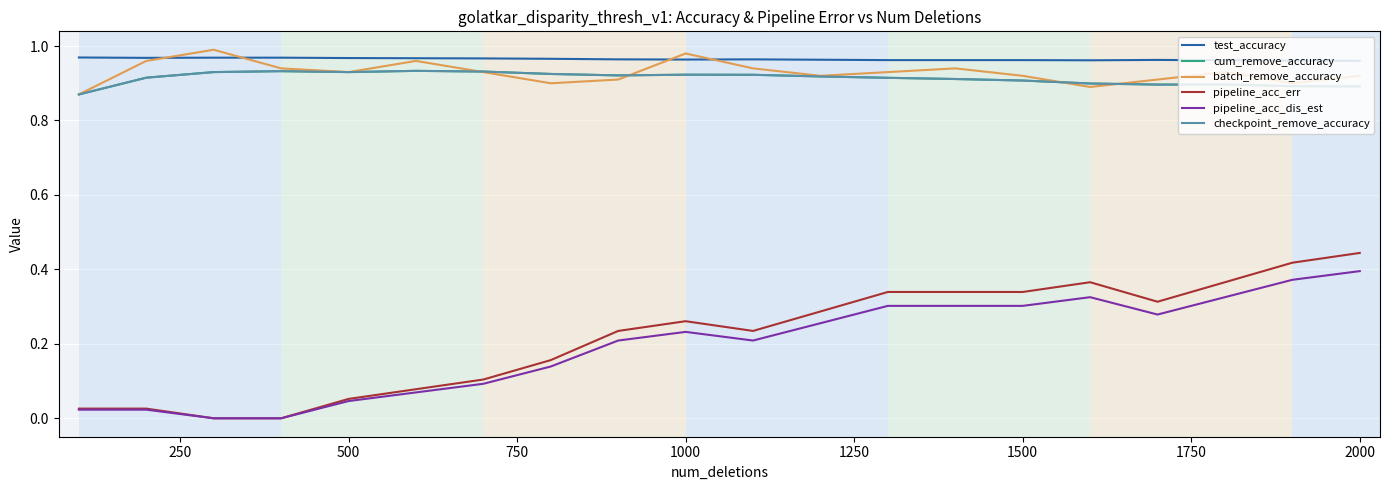

Is this an area chart (filled region under the line)?

No